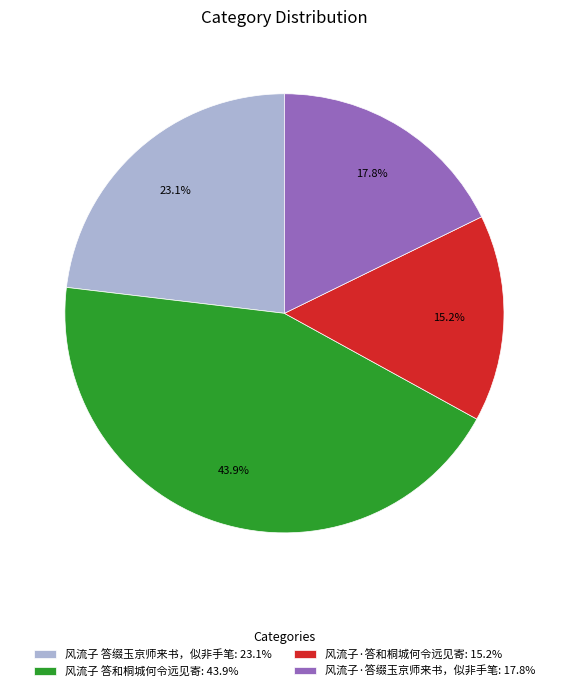

To the nearest percent, what is the difference between the largest and smallest slice percentages?

29%